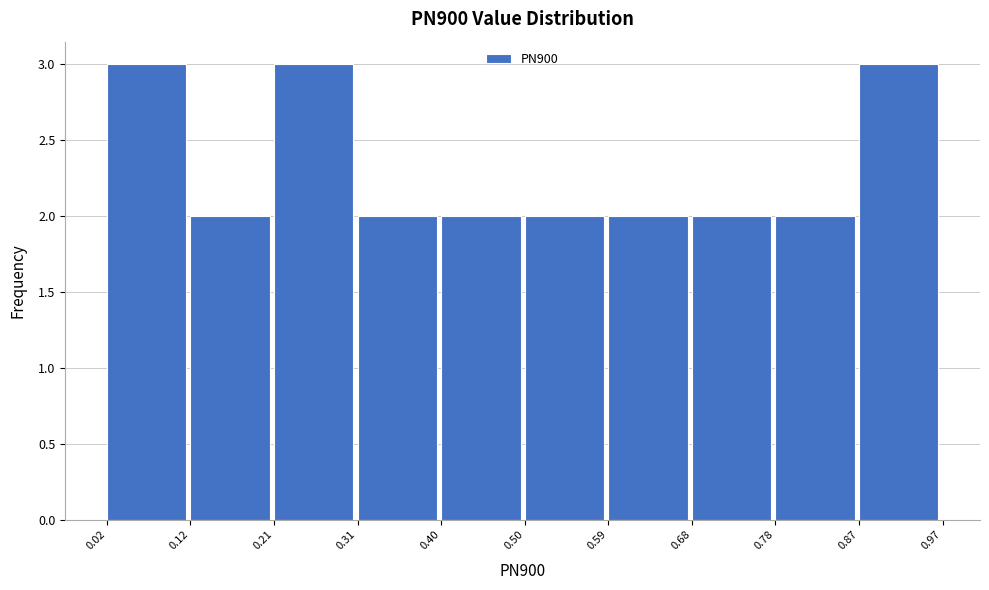

What is the height of the bar covering 0.78 to 0.87 on the x-axis? The values are not printed on the chart, so give them approximately, as read against the axis.

2